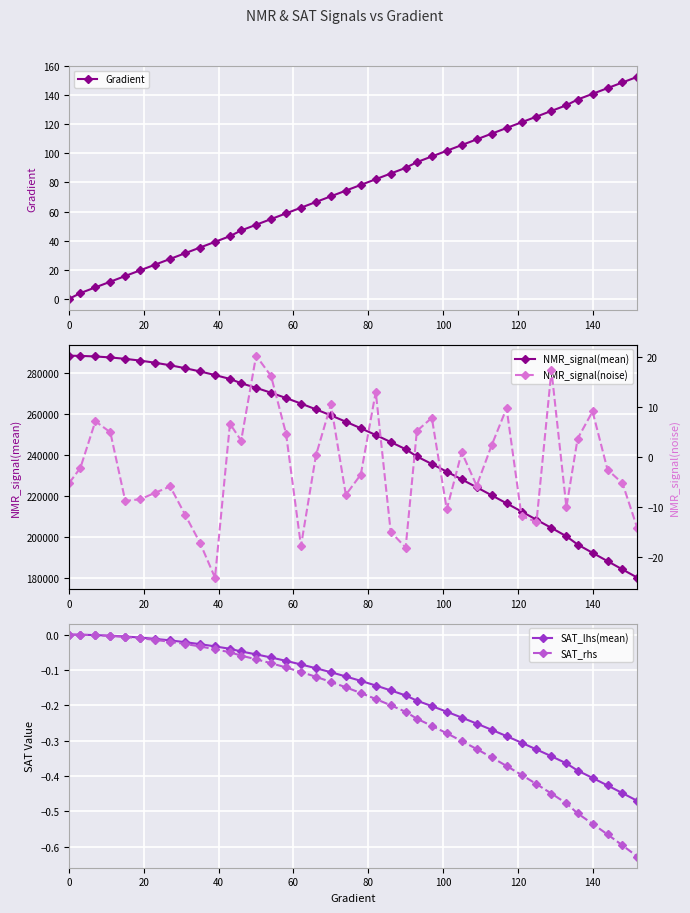

True or false: SAT_lhs(mean) has more than 1 points higher than both neighbors.

False